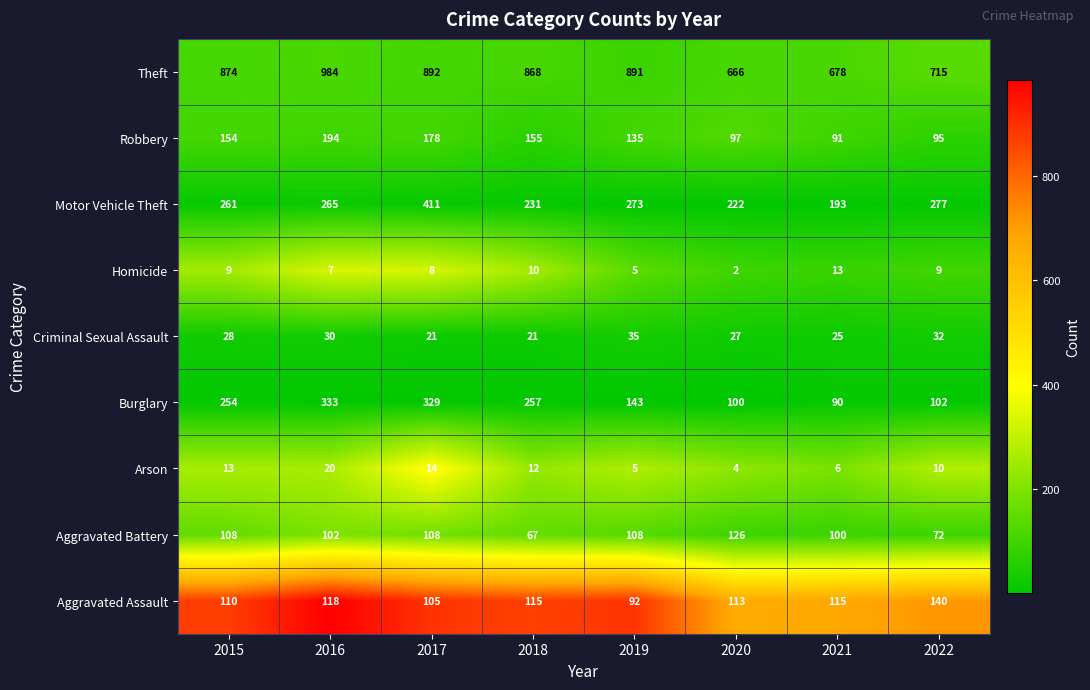

True or false: Homicide has a value of 16 at 2015.

False